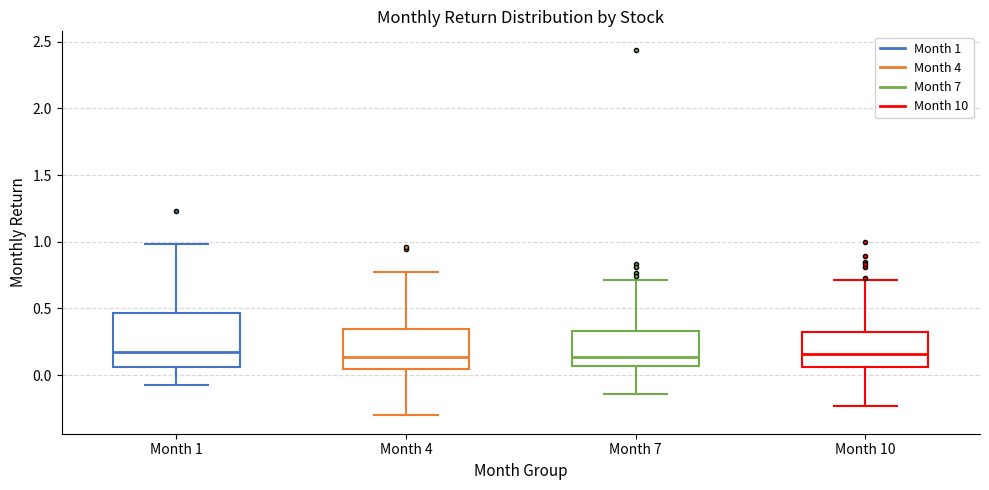

Comparing the boxes themselves (not the whiskers), which one is the tallest?

Month 1